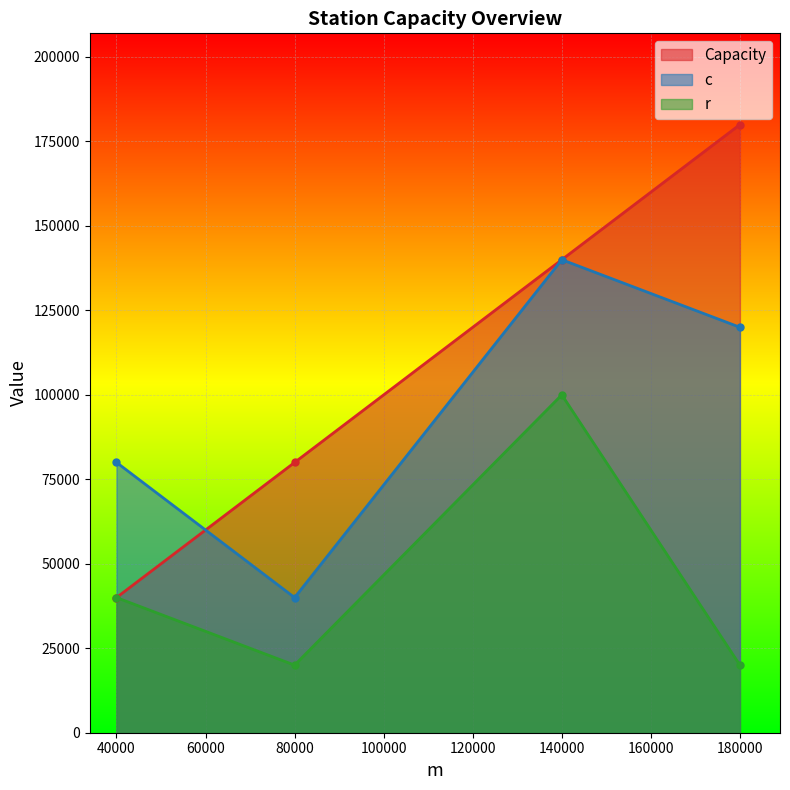

How many data points in r are less than 40000?

2